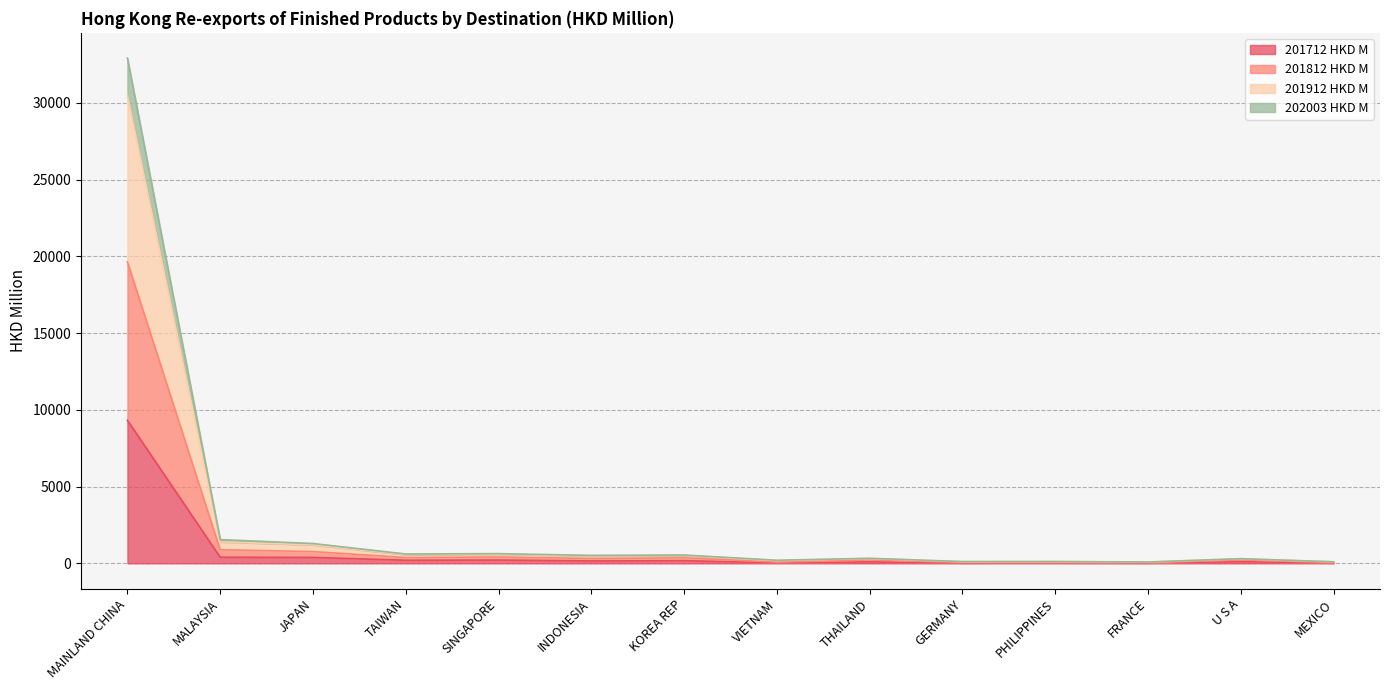

True or false: 201712 HKD M has a value of 172.7 at KOREA REP.

True